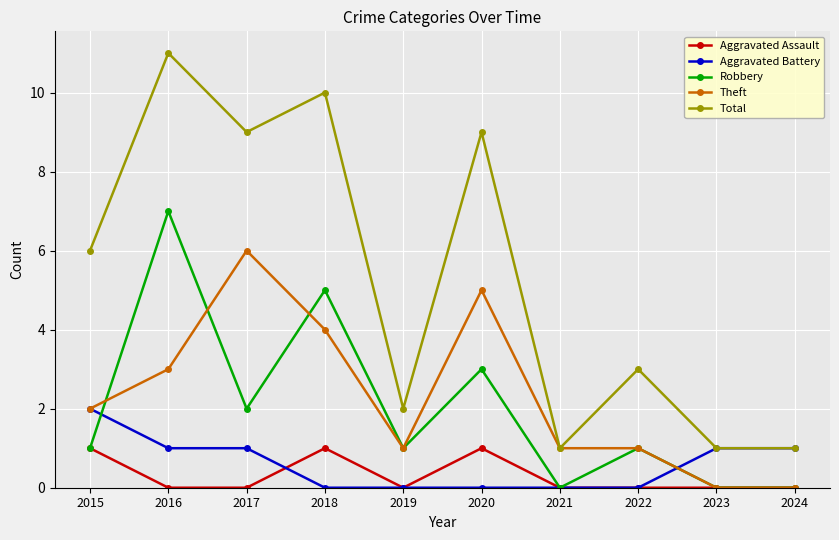

What is the sum of all Aggravated Assault values?

3